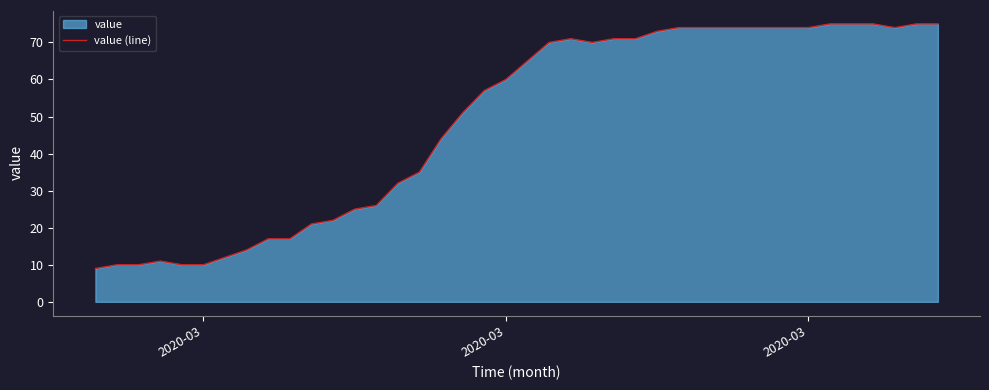

What is the difference between the maximum and second lowest values?

65